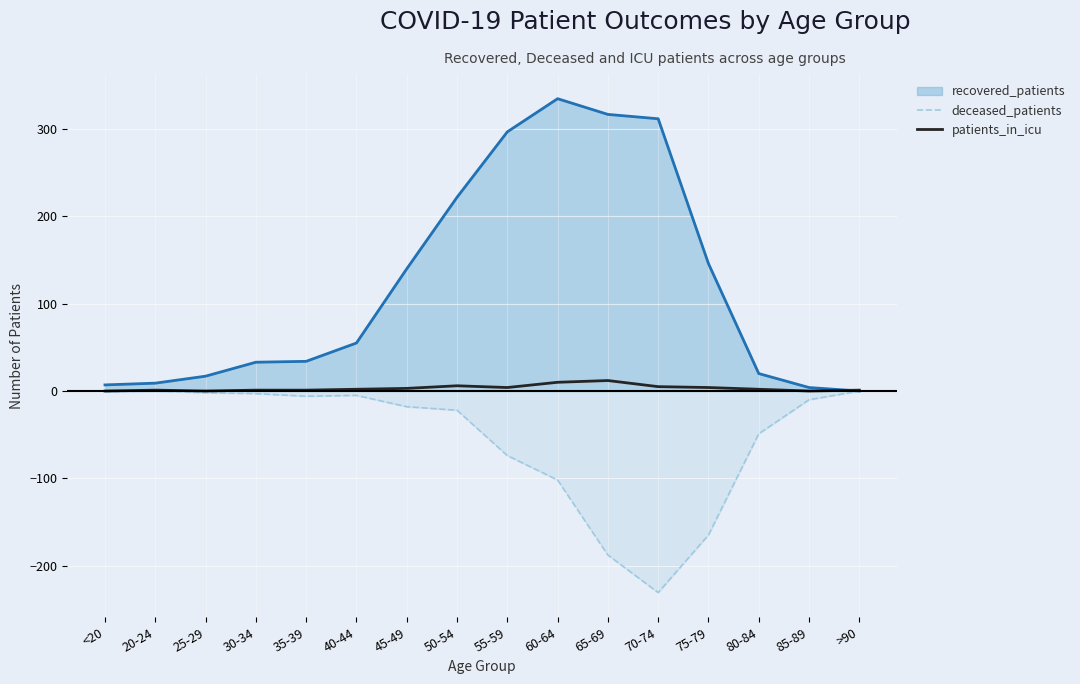

What is the value of the deceased_patients point at the 10th from the left?

-102